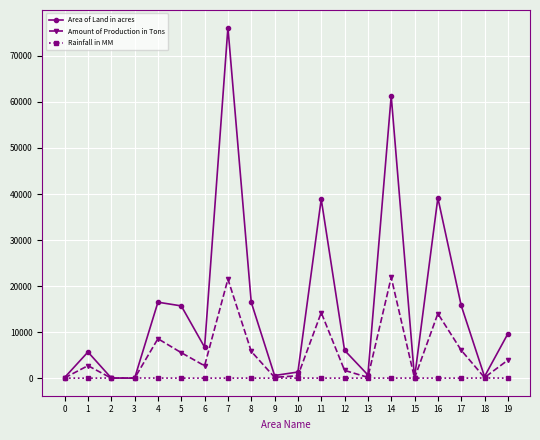

Rank the series at 5 from lowest to highest value.

Rainfall in MM, Amount of Production in Tons, Area of Land in acres